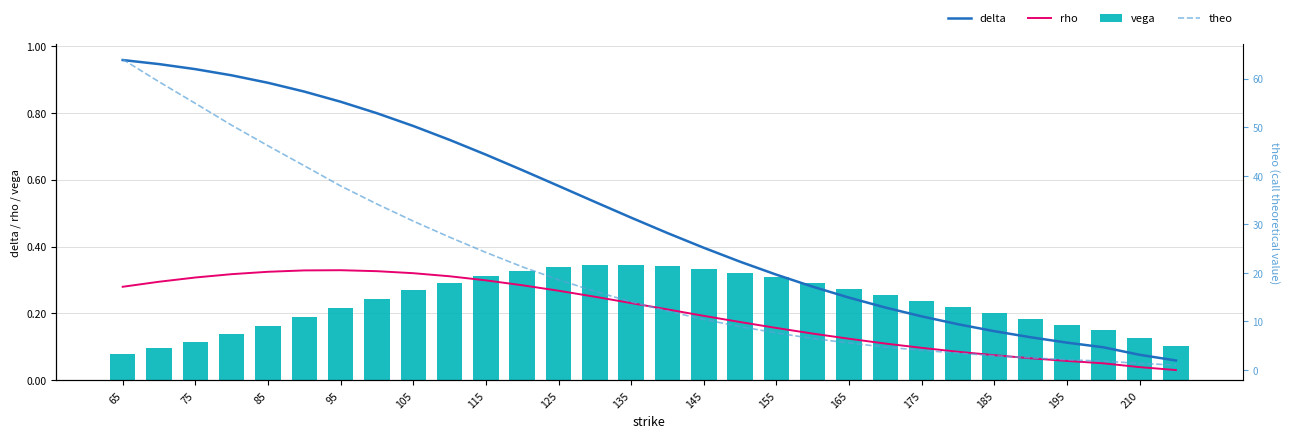

The vega series shows 0.1 at 185. True or false?

False